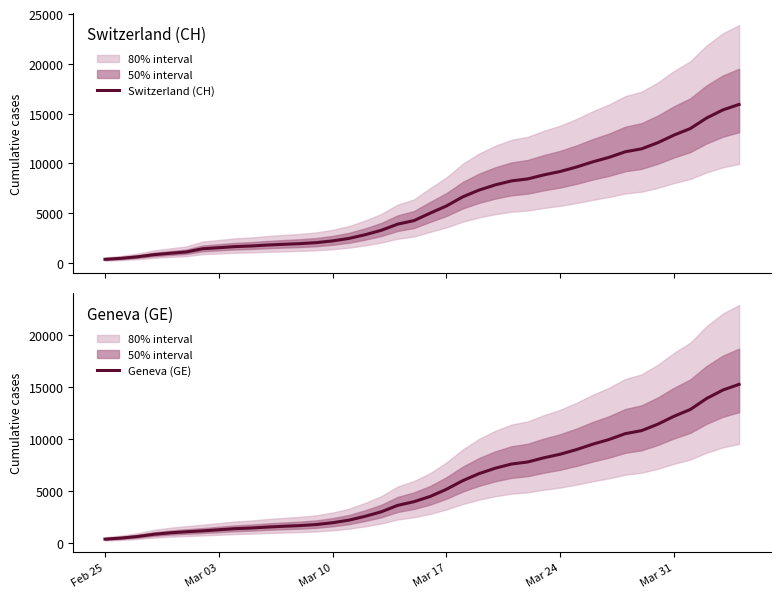

Which category has the lowest value in the Switzerland (CH) series?

Feb 25